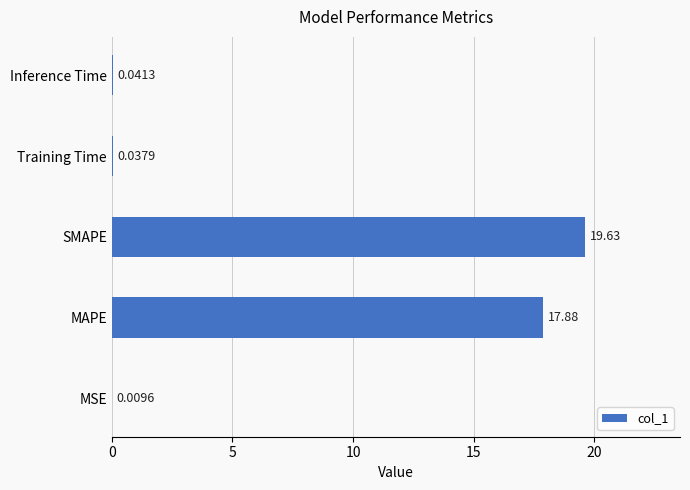

Which category has the highest value across all series?

SMAPE